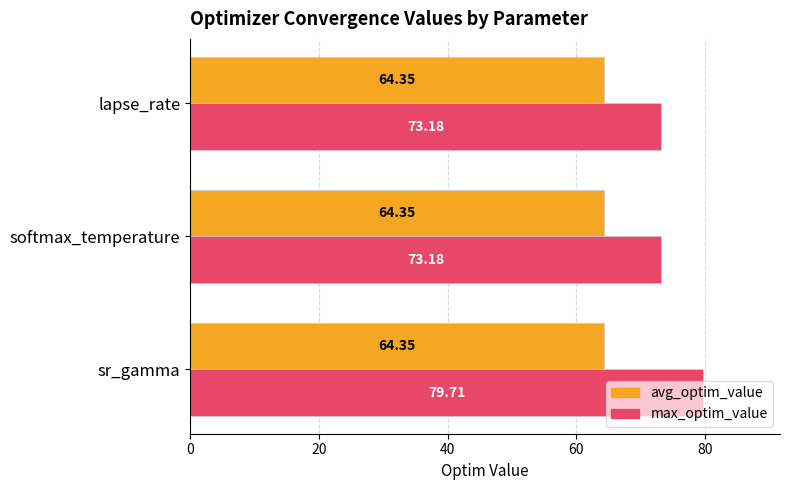

At which category is the sum across all series the highest?

sr_gamma